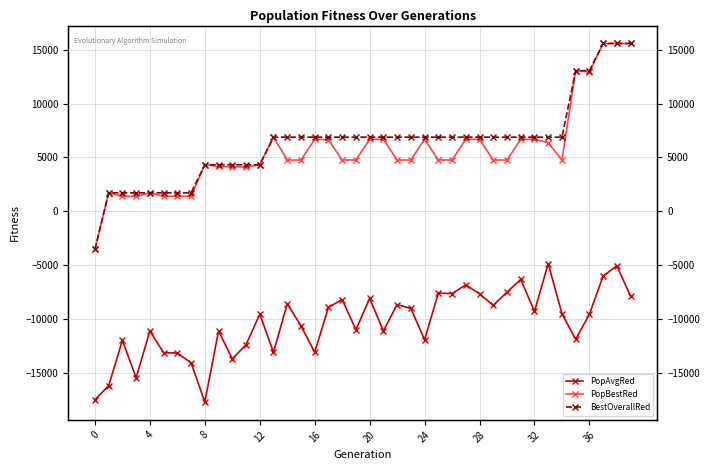

How many lines are shown in the chart?

3